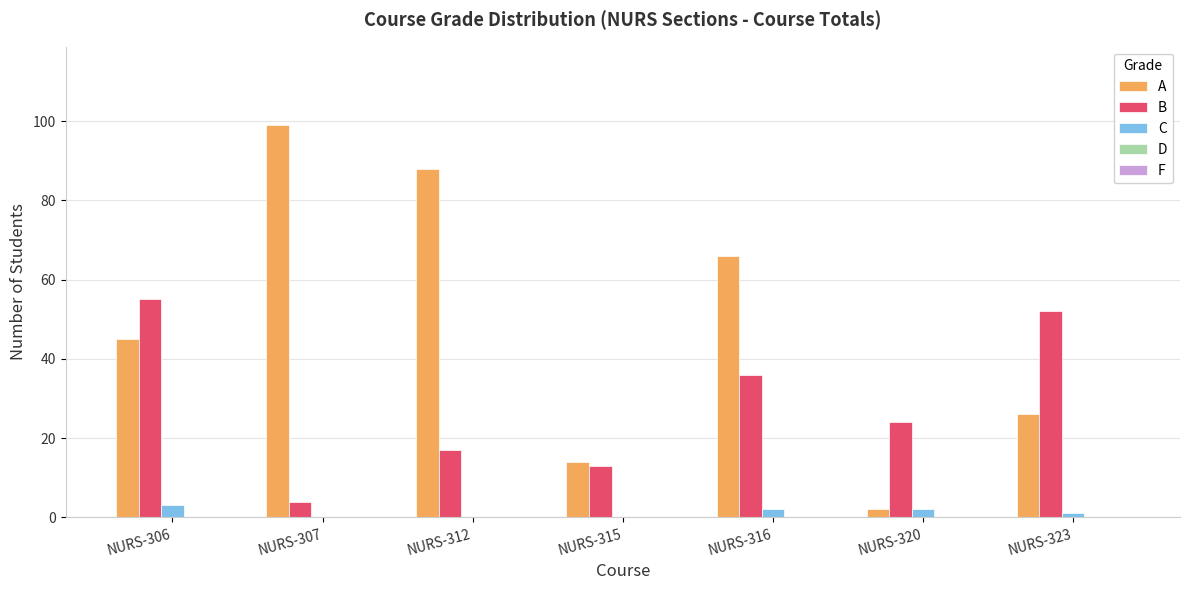

How many series are shown in this chart?

3